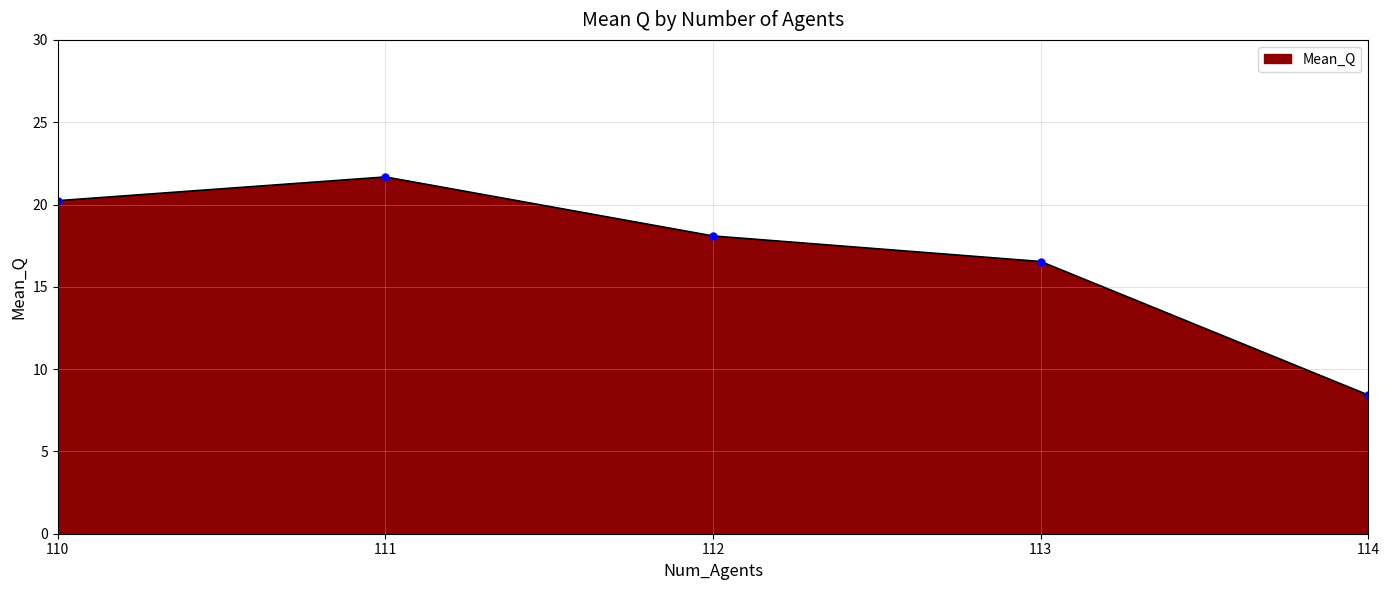

Count the number of values greater than 18.

3